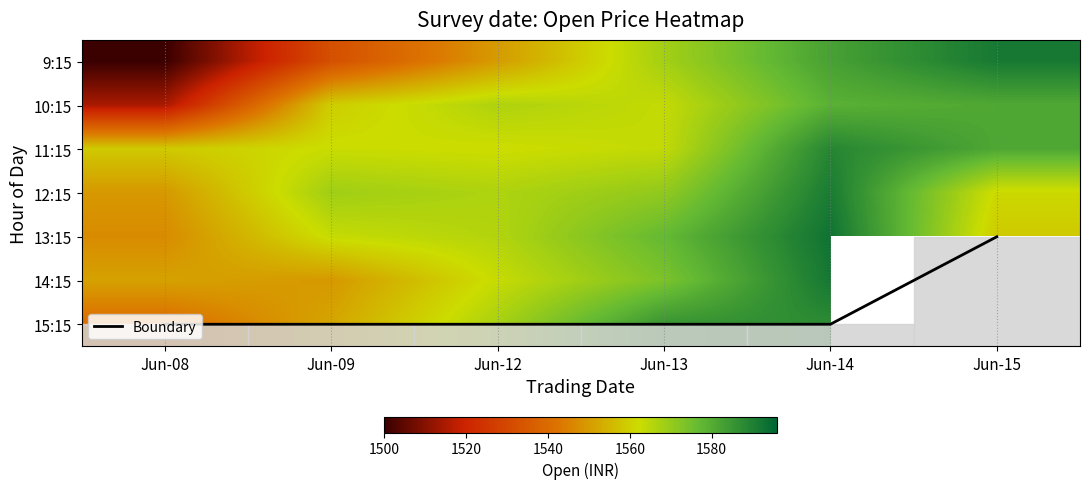

Which label corresponds to the largest value in the chart?

Jun-14